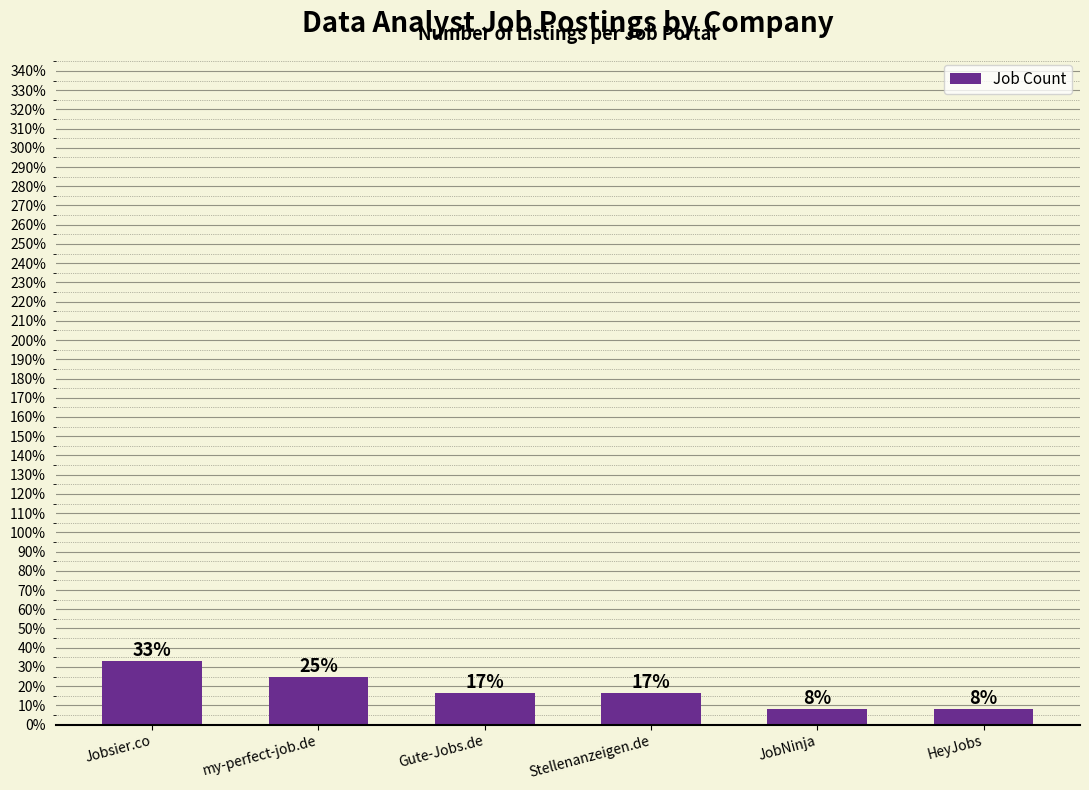

Is it true that the value at JobNinja is 1?

True